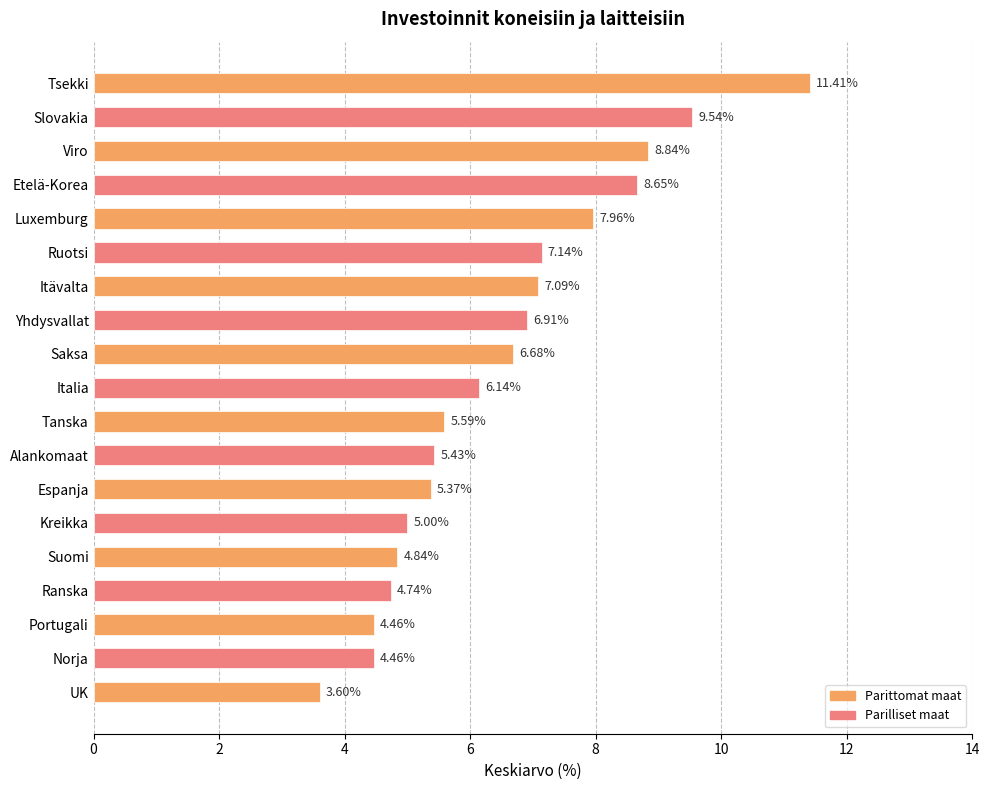

Does the chart contain any negative values?

No